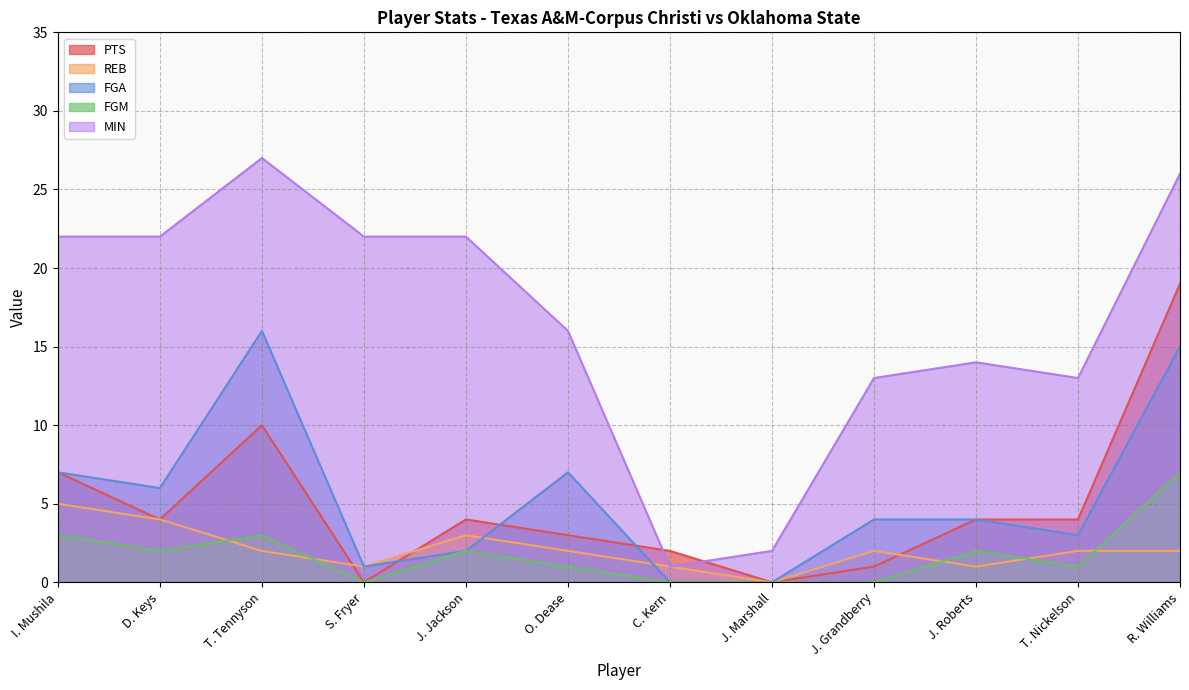

Which category has the highest value in the FGM series?

R. Williams